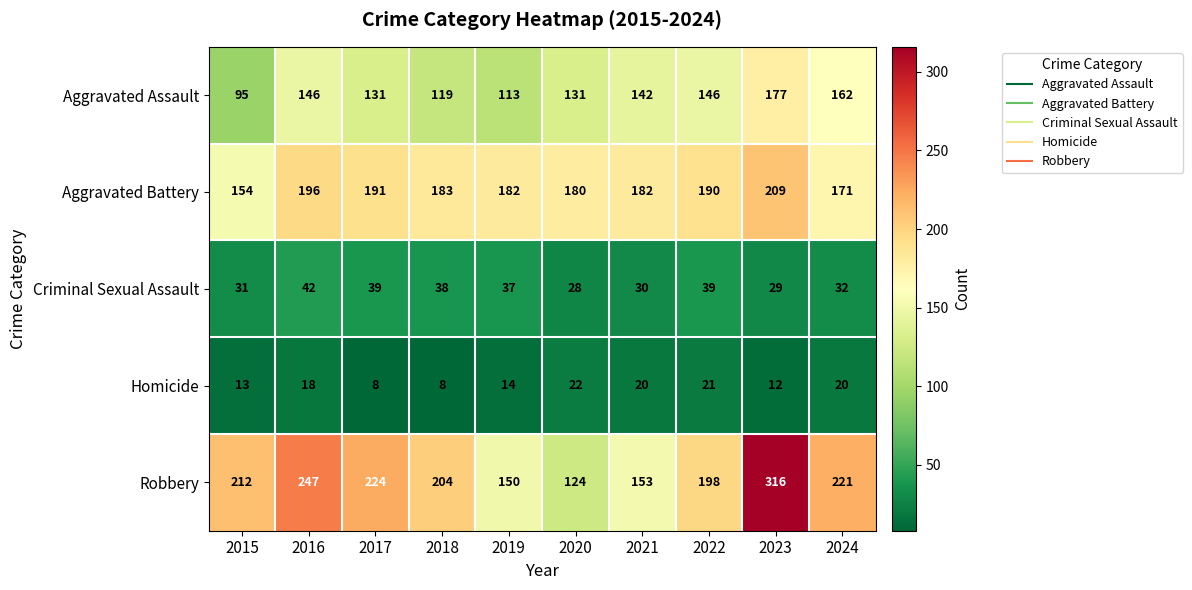

At which label does Criminal Sexual Assault first exceed 37?

2016